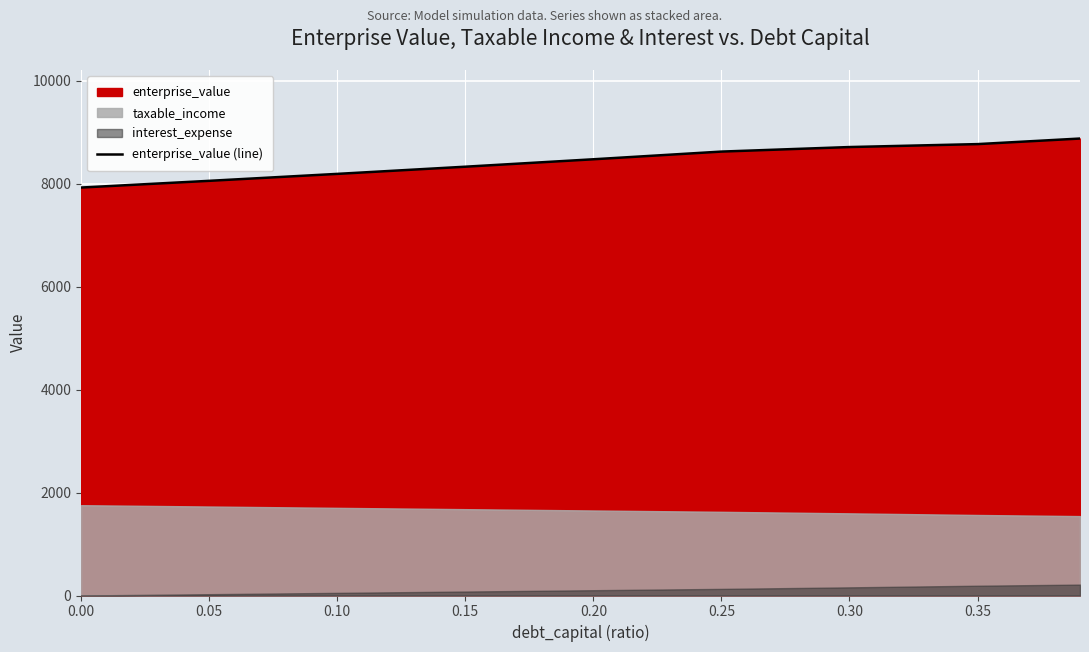

What is the approximate value at 0.20?

8476.2